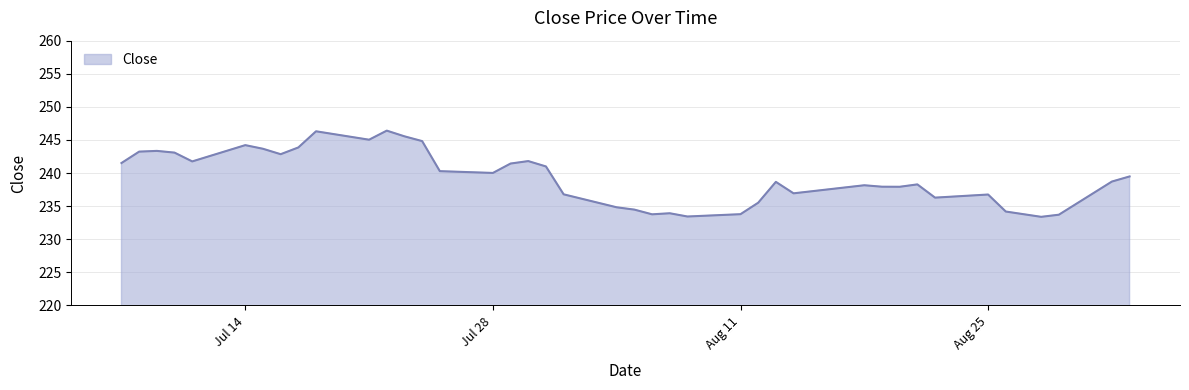

What is the maximum value shown in the chart?

246.4